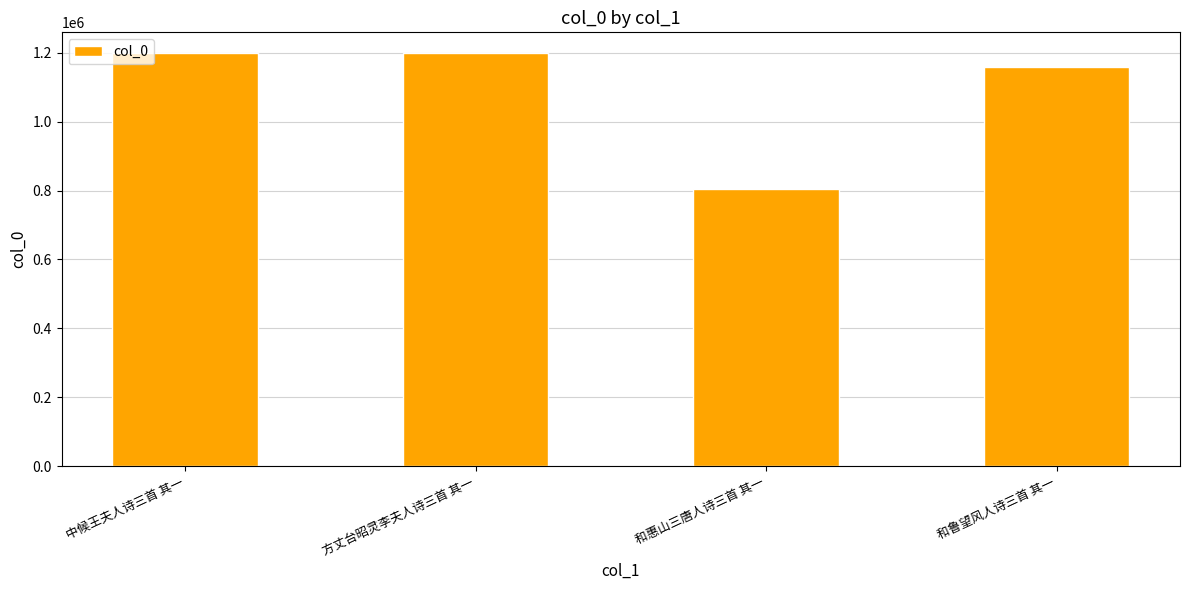

What is the sum of the values at 方丈台昭灵李夫人诗三首 其一 and 和鲁望风人诗三首 其一?

2357310